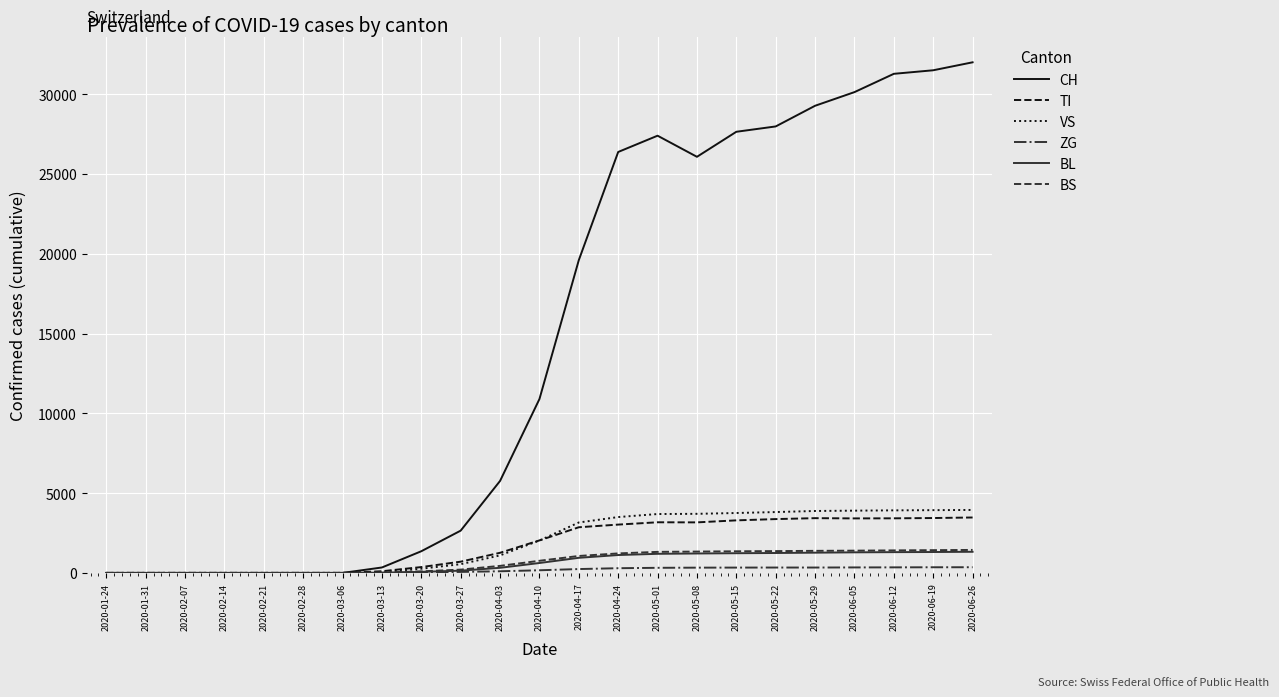

What is the maximum value shown in the chart?

32004